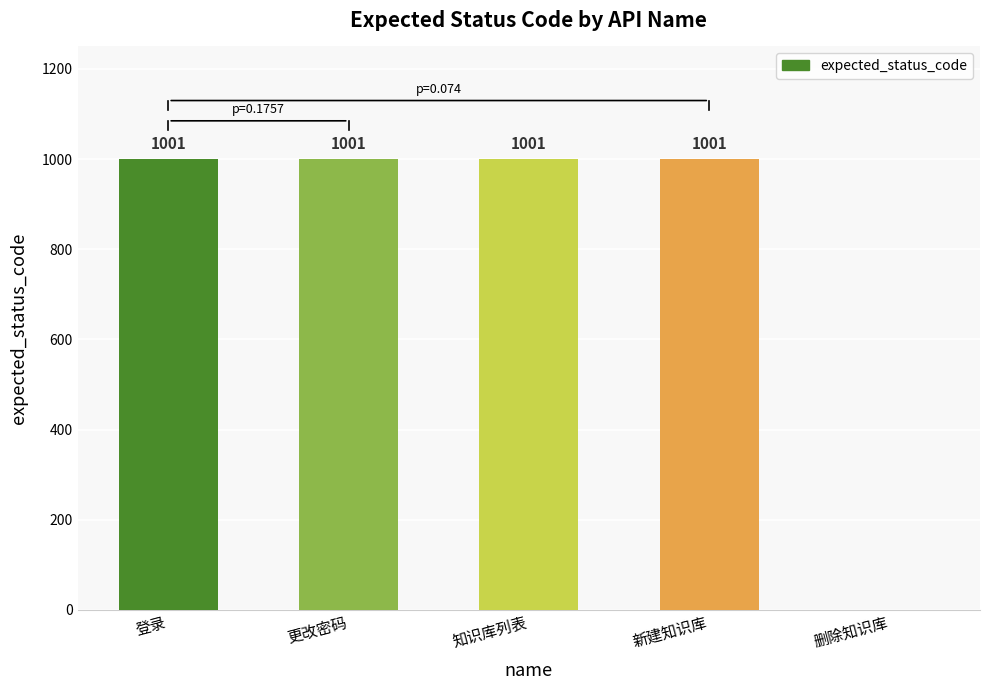

How many values are above zero?

4